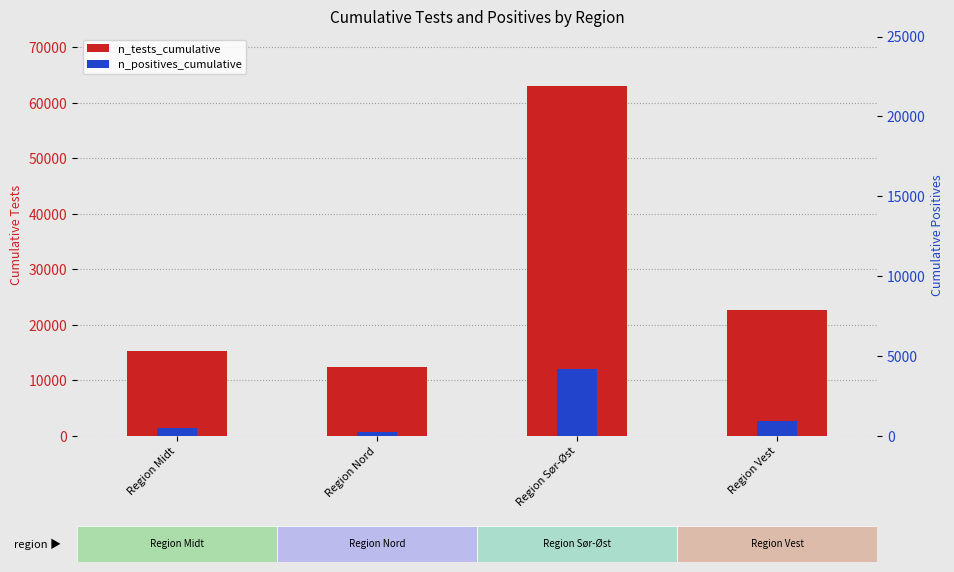

What is the approximate value of n_tests_cumulative at Region Sør-Øst?

62979